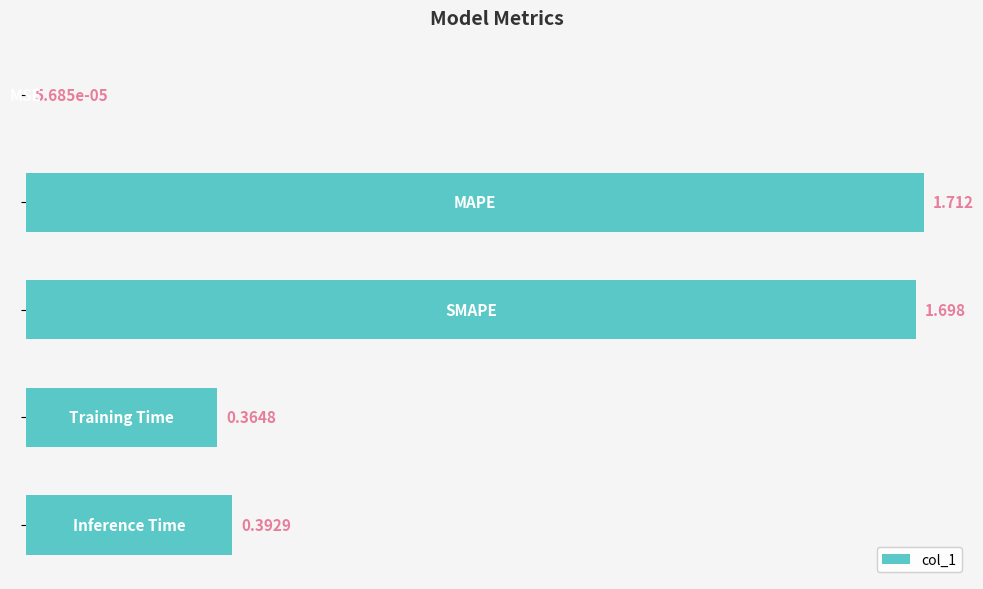

Are the bars horizontal?

Yes